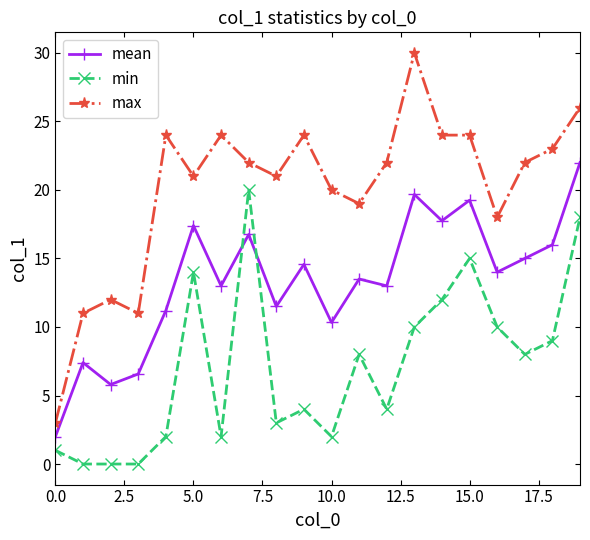

What is the highest value of the min series?

20.0